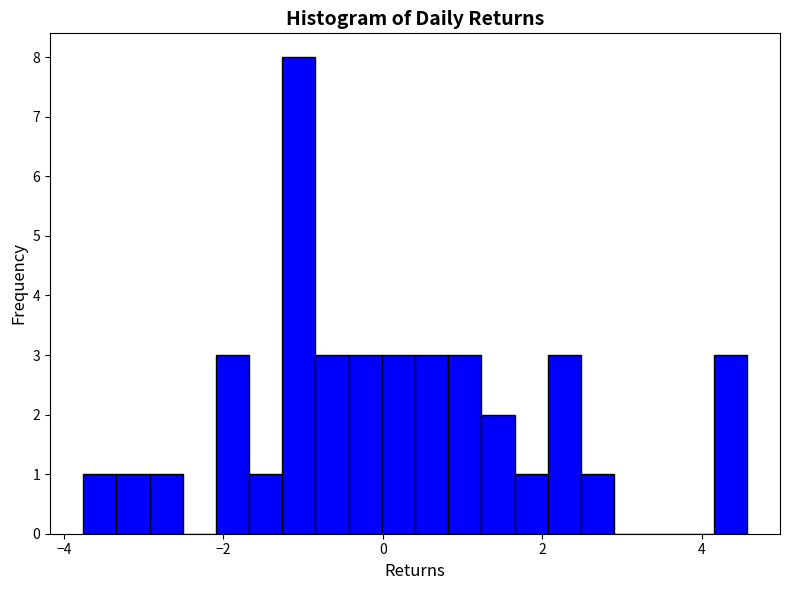

Read against the x-axis, roughly where is the centre of the tallest bar?

-1.0